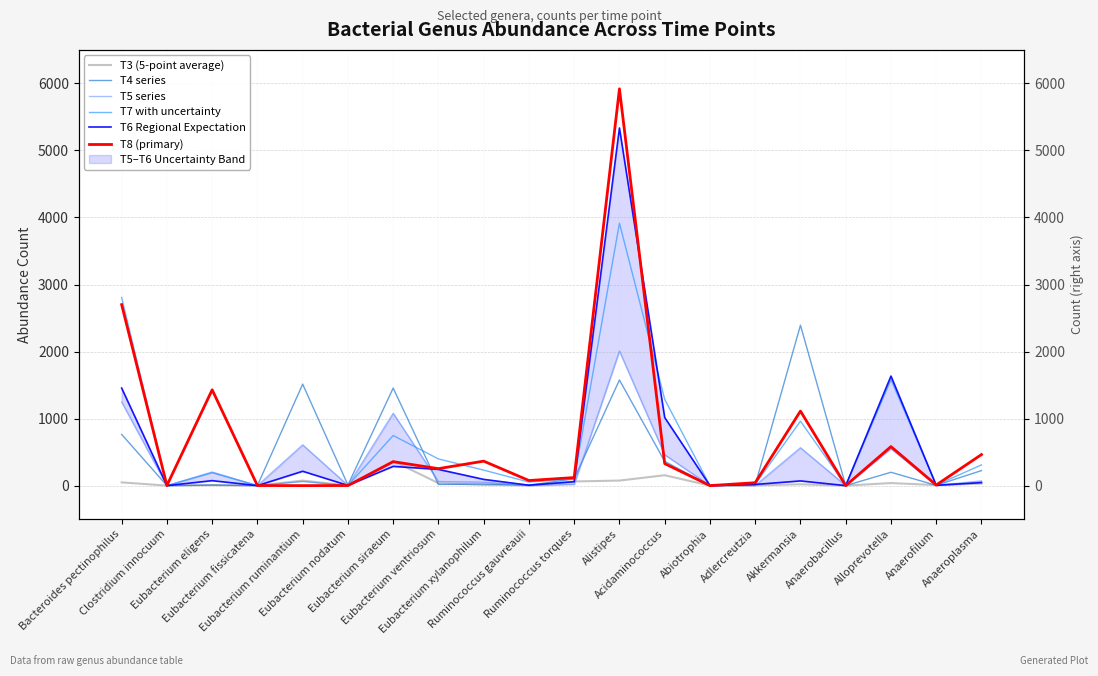

Between Eubacterium siraeum and Ruminococcus torques, which series saw the biggest shift?

T4 series